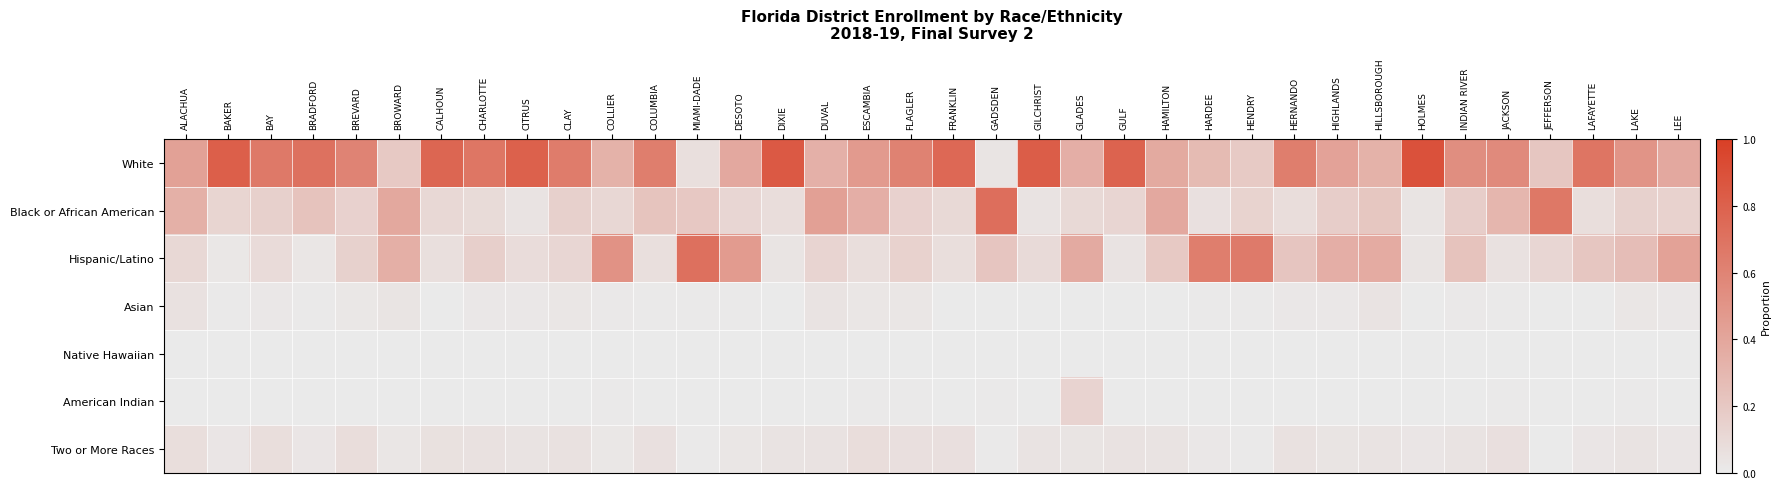

Which series has the largest range (max minus min)?

White